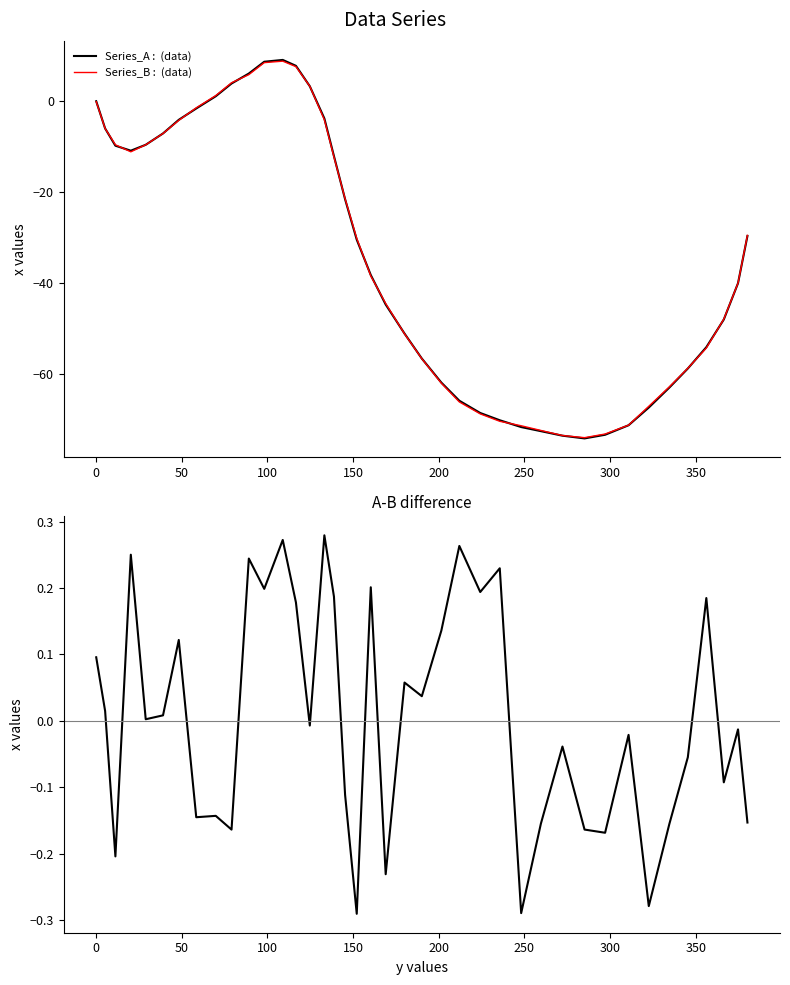

What is the sum of all Series_B :  (data) values?

-1334.4